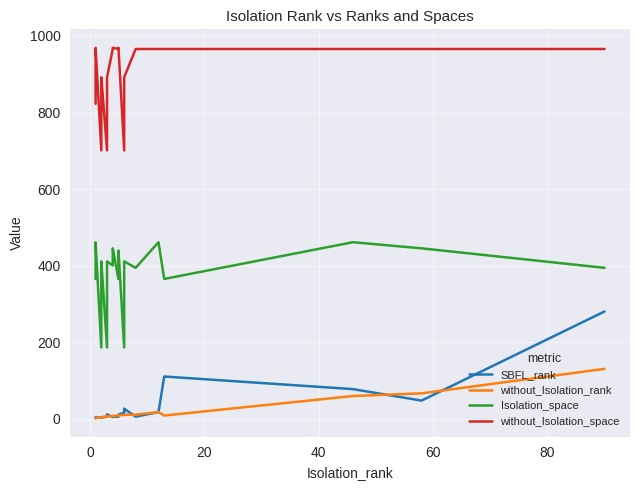

What is the difference between the maximum and second lowest values in the without_Isolation_space series?

268